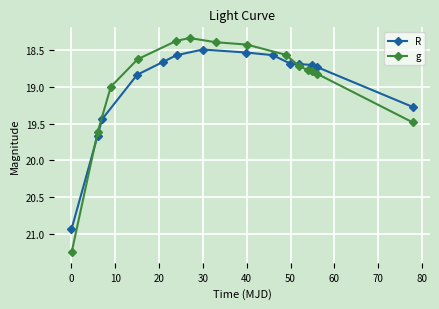

What is the lowest value of the R series?

18.5